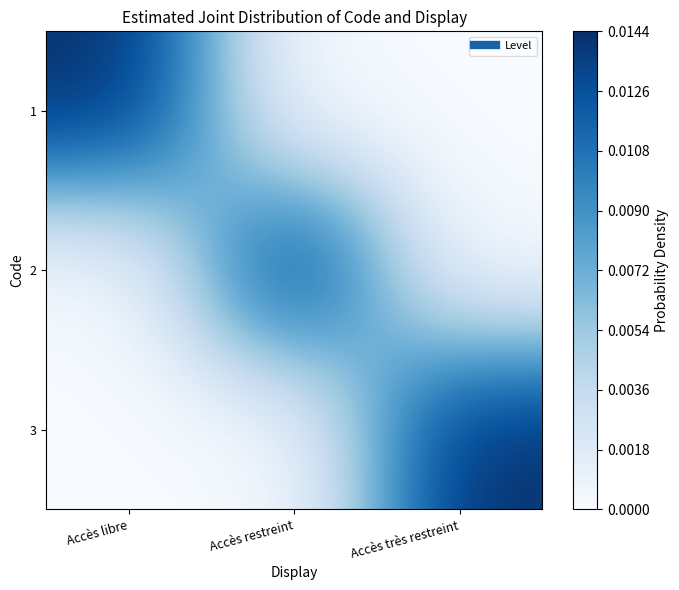

At Accès restreint, list the series in order from smallest to largest.

1, 3, 2